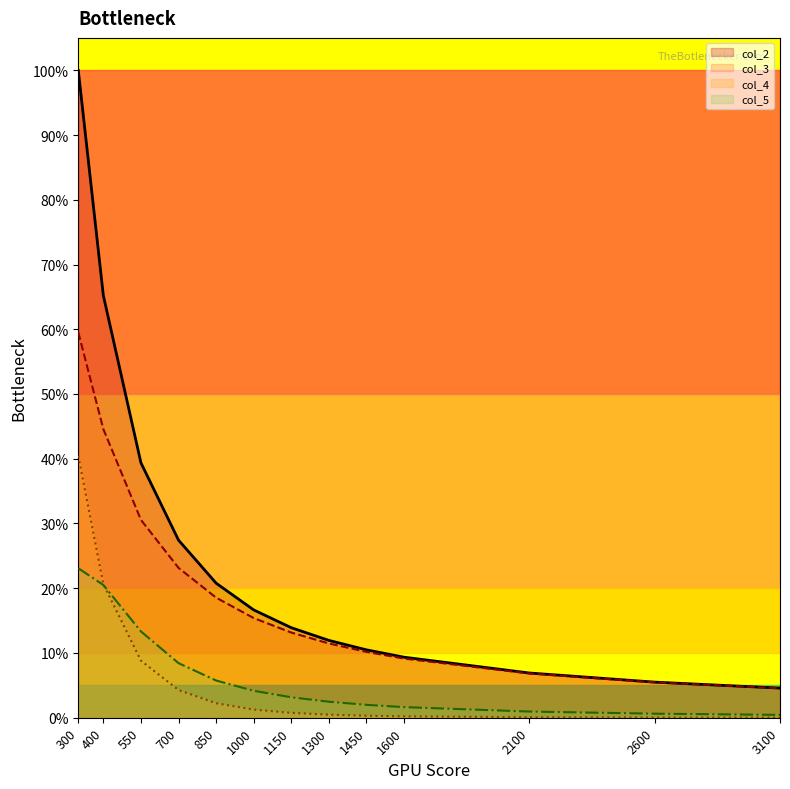

What is the average value of the col_5 series?

0.1